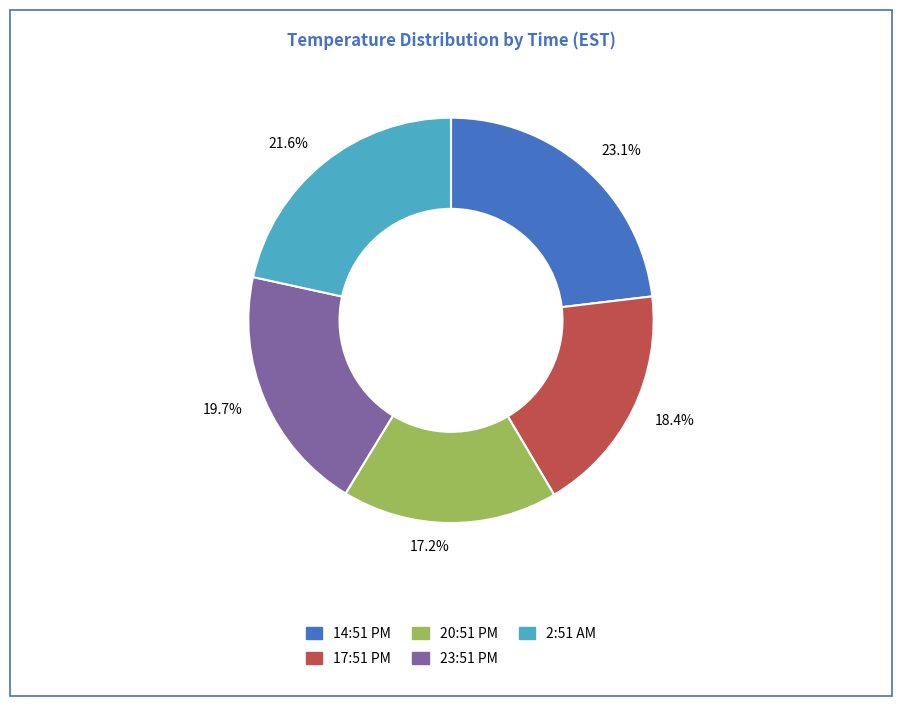

Which slice is the largest?

23.1%